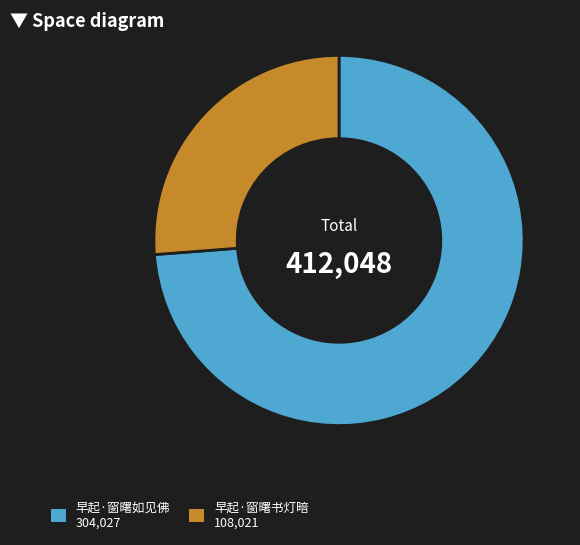

Approximately how many times larger is the value at 早起·窗曙书灯暗 compared to 早起·窗曙如见佛?

0.4